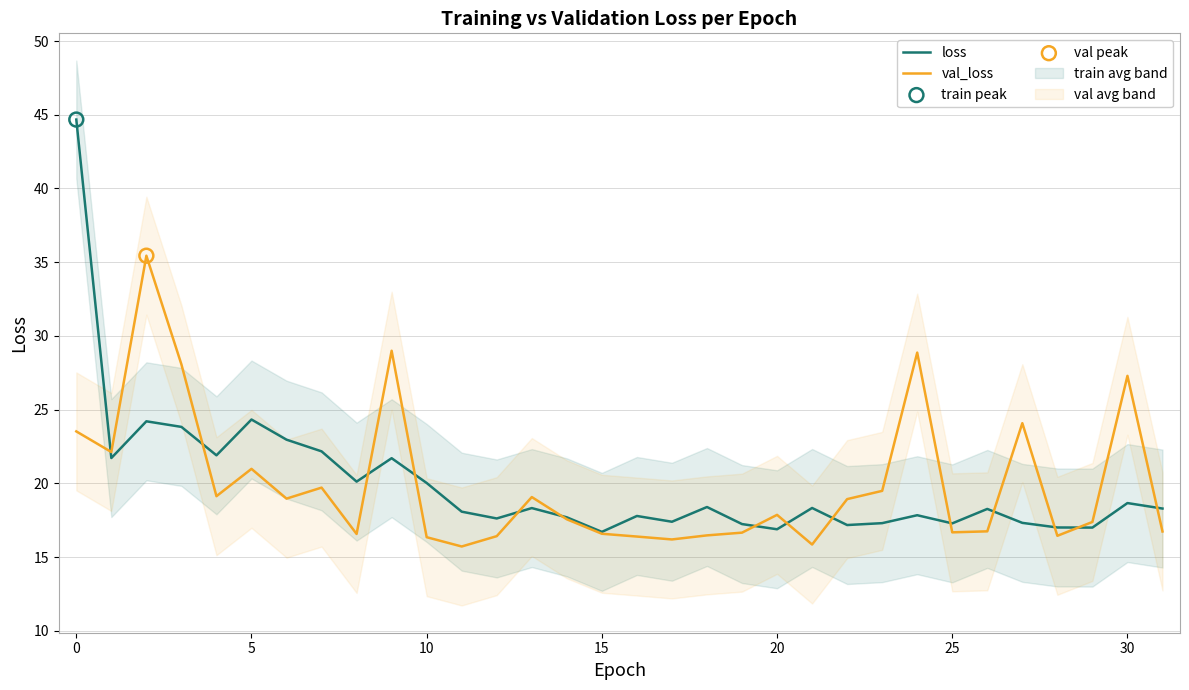

Which series has the widest spread of Y values?

loss